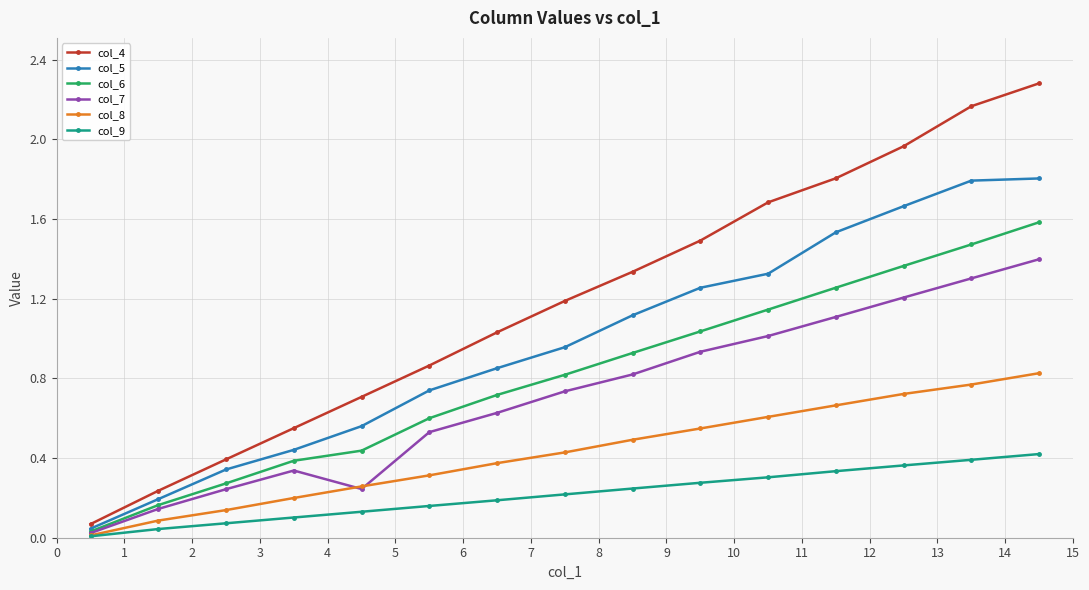

List the series in order of their peak value, highest first.

col_4, col_5, col_6, col_7, col_8, col_9